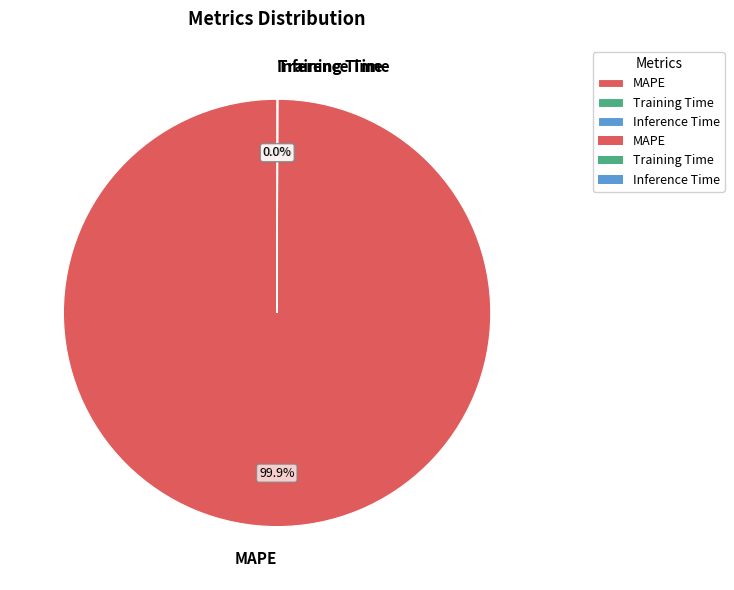

What is the largest slice in the pie chart?

MAPE